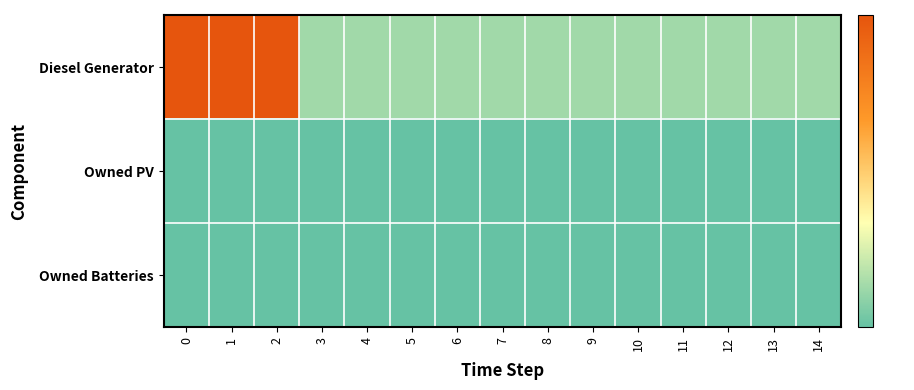

What is the maximum value shown in the chart?

400